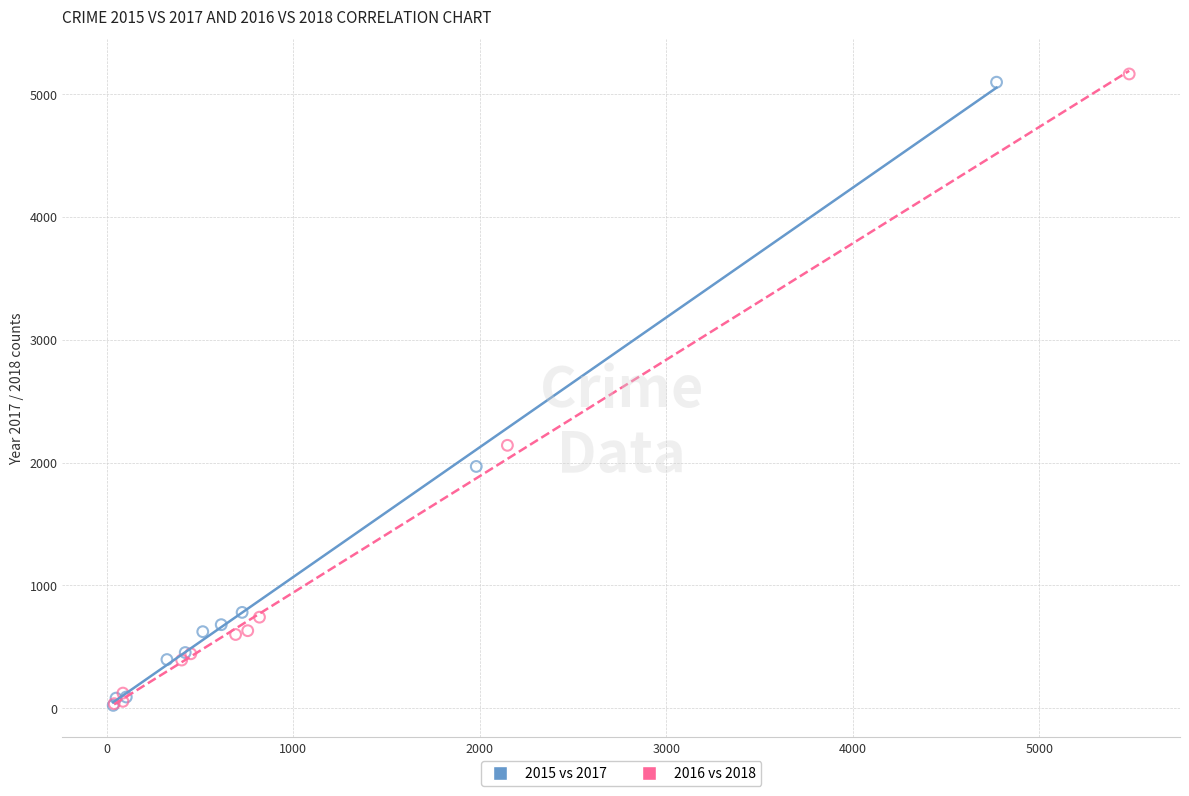

Which series has the largest Y range (max minus min)?

2016 vs 2018